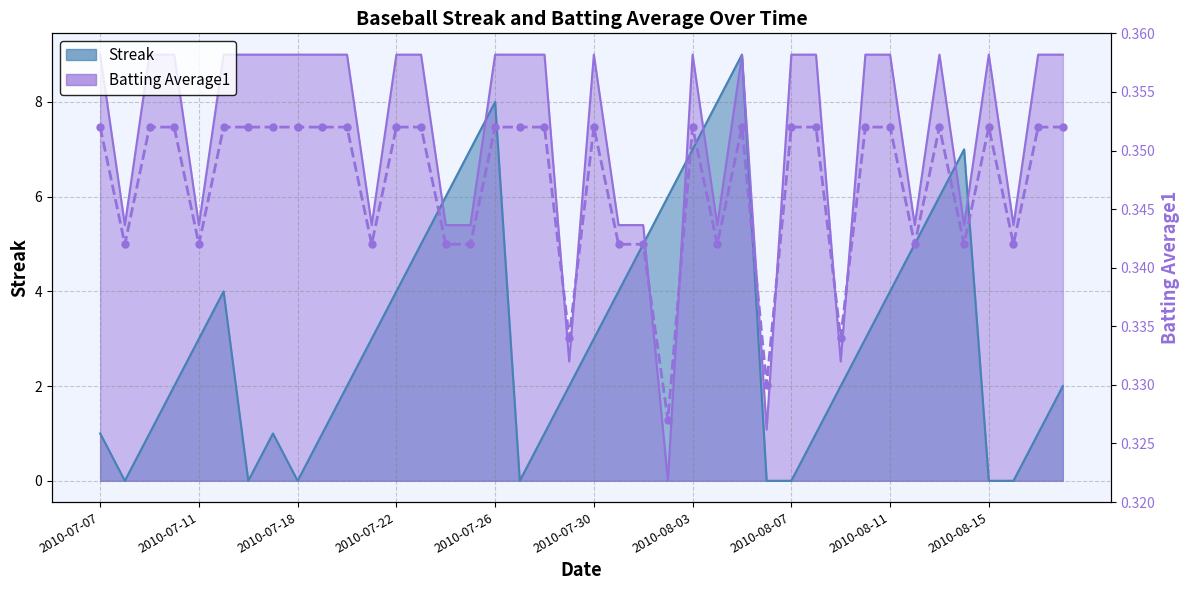

Which category has the highest value across all series?

2010-07-07